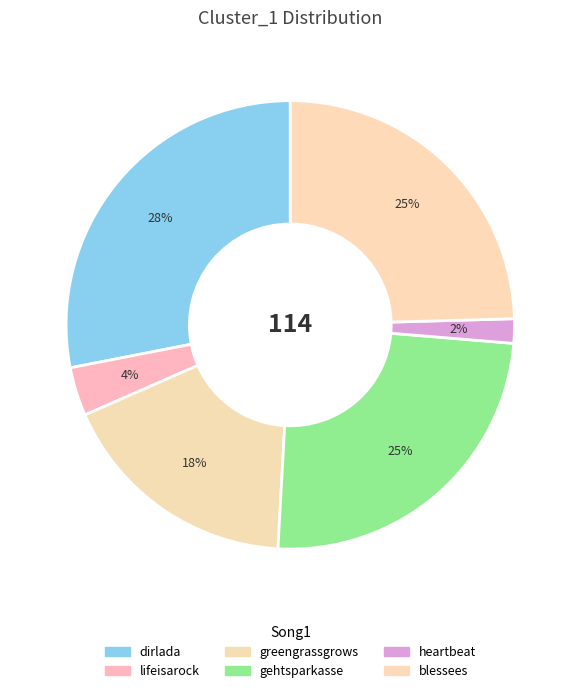

Which has a higher value, greengrassgrows or lifeisarock?

greengrassgrows